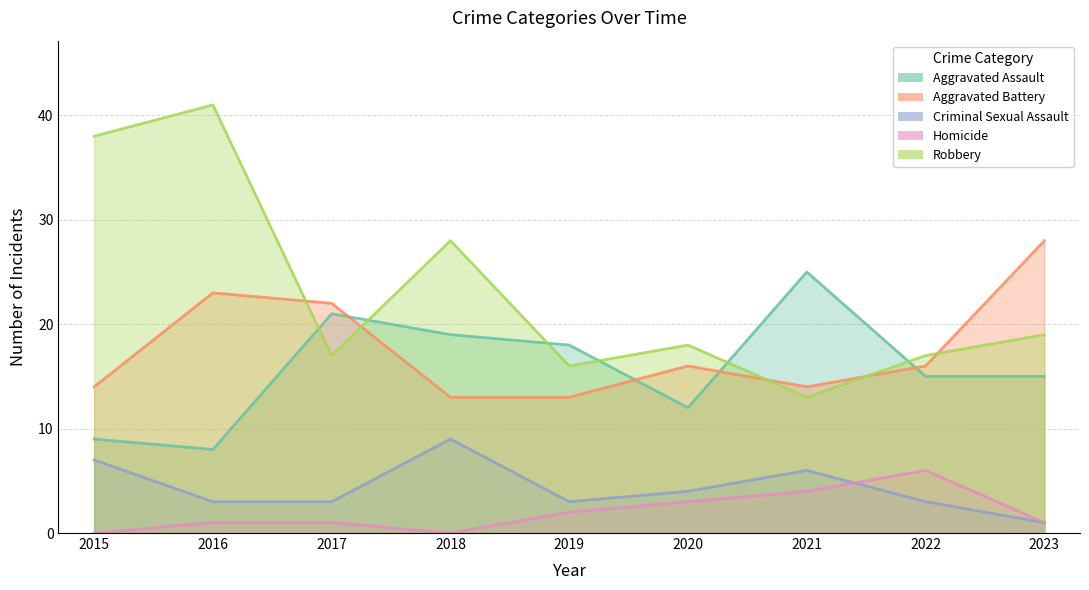

Reading right to left, extract all data points from this chart.

Aggravated Assault: 15	15	25	12	18	19	21	8	9
Aggravated Battery: 28	16	14	16	13	13	22	23	14
Criminal Sexual Assault: 1	3	6	4	3	9	3	3	7
Homicide: 1	6	4	3	2	0	1	1	0
Robbery: 19	17	13	18	16	28	17	41	38